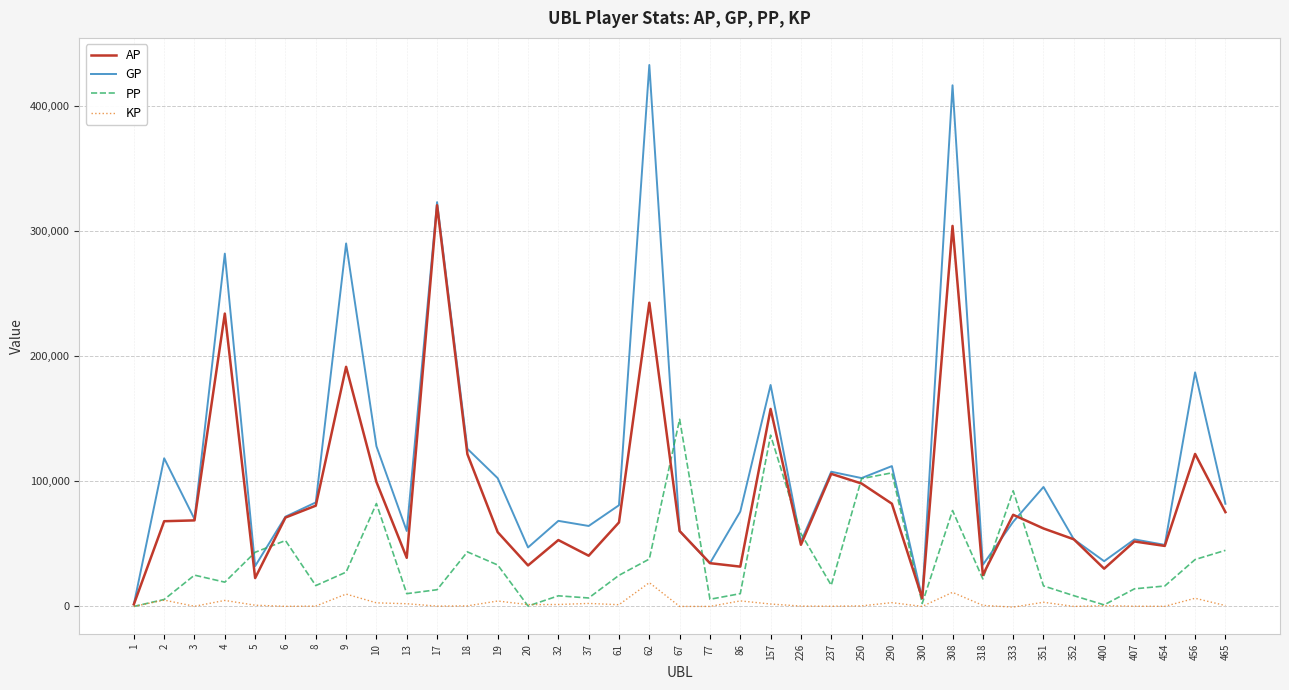

What is the sum of the AP values at 10 and 2?

167624.0